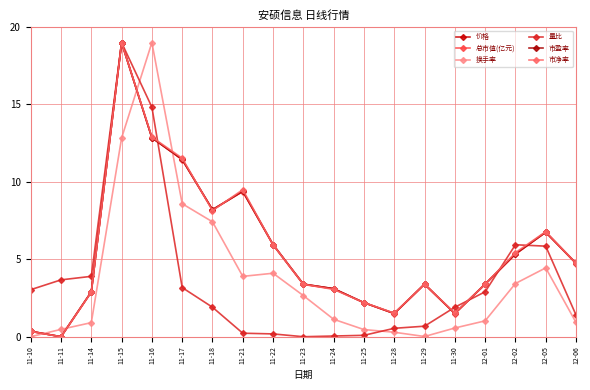

What is the sum of the 量比 values at 11-30 and 12-05?

7.8